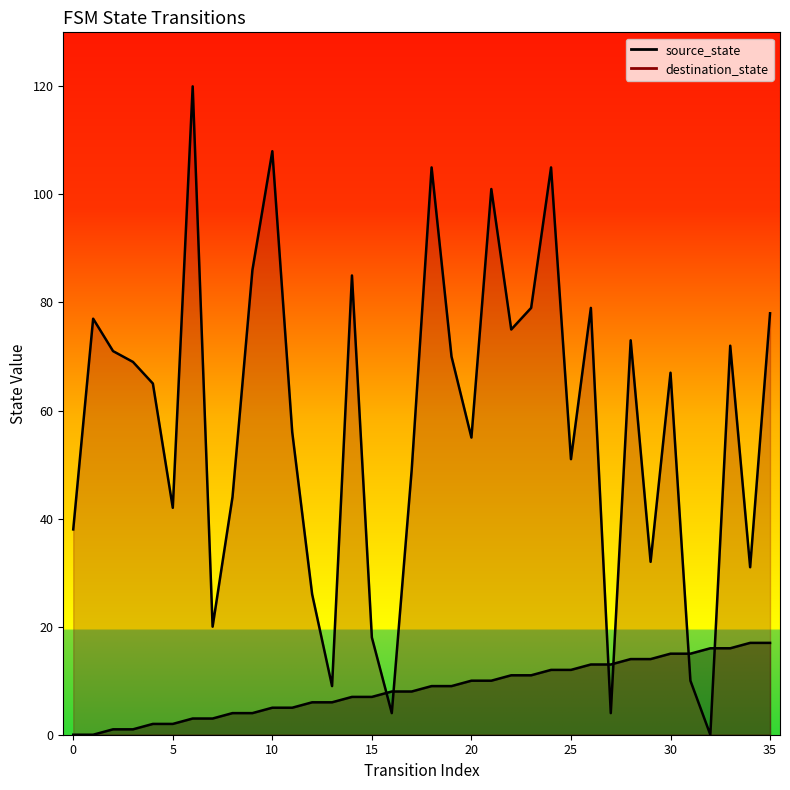

Reading left to right, extract all data points from this chart.

source_state: 0=0	1=0	2=1	3=1	4=2	5=2	6=3	7=3	8=4	9=4	10=5	11=5	12=6	13=6	14=7	15=7	16=8	17=8	18=9	19=9	20=10	21=10	22=11	23=11	24=12	25=12	26=13	27=13	28=14	29=14	30=15	31=15	32=16	33=16	34=17	35=17
destination_state: 0=38	1=77	2=71	3=69	4=65	5=42	6=120	7=20	8=44	9=86	10=108	11=56	12=26	13=9	14=85	15=18	16=4	17=49	18=105	19=70	20=55	21=101	22=75	23=79	24=105	25=51	26=79	27=4	28=73	29=32	30=67	31=10	32=0	33=72	34=31	35=78